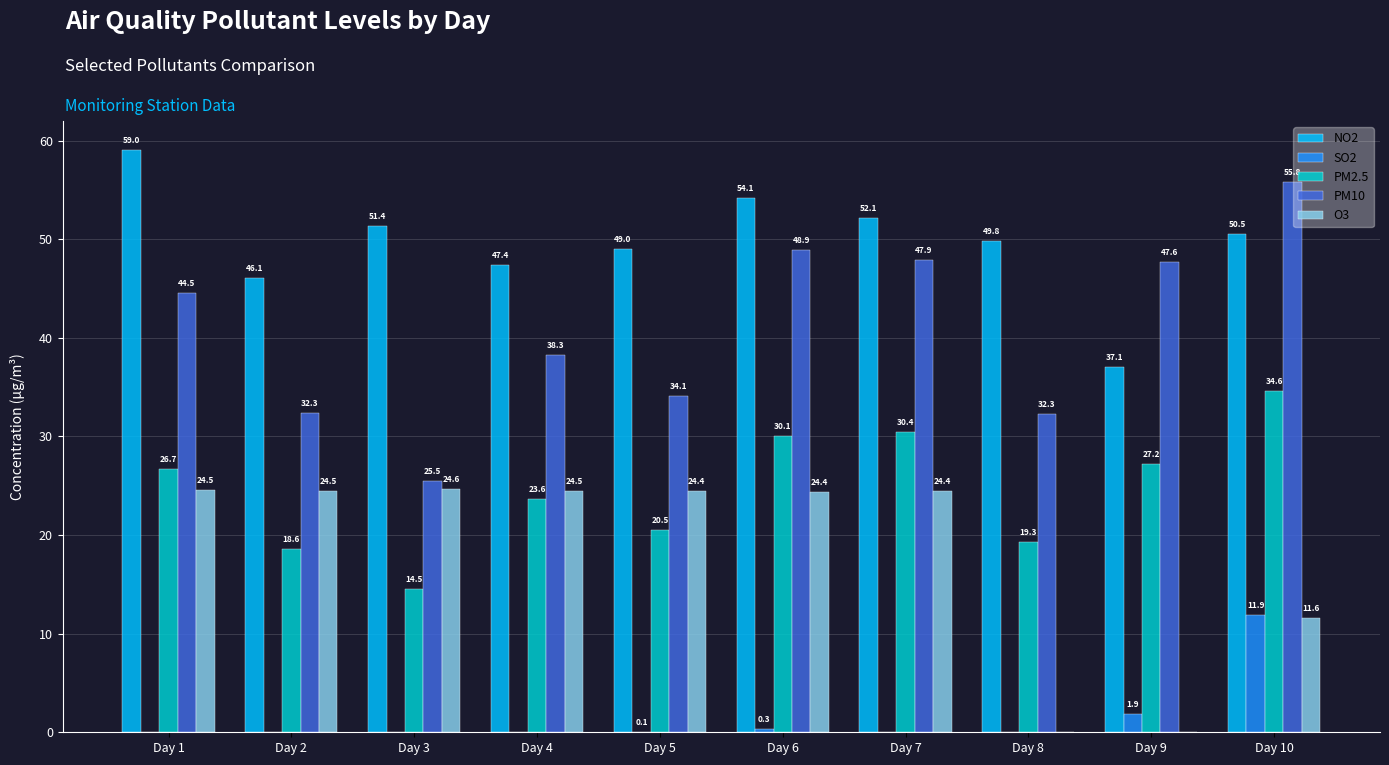

Does the chart contain stacked bars?

No